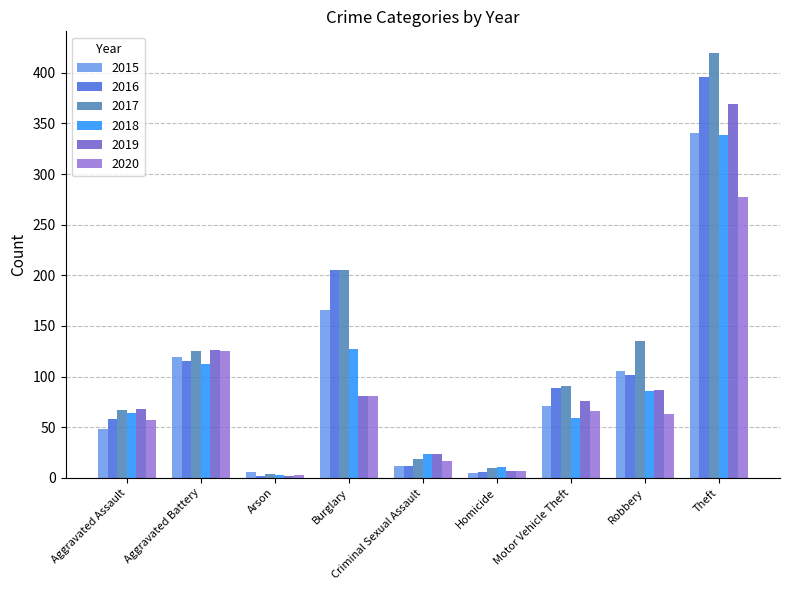

How many series are shown in this chart?

6